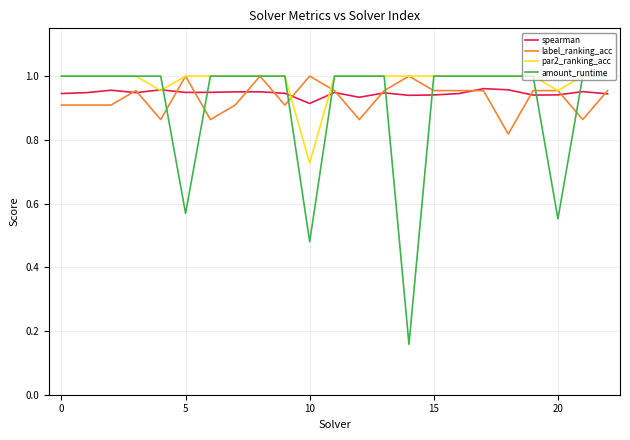

Rank the series by their average value, from highest to lowest.

par2_ranking_acc, spearman, label_ranking_acc, amount_runtime